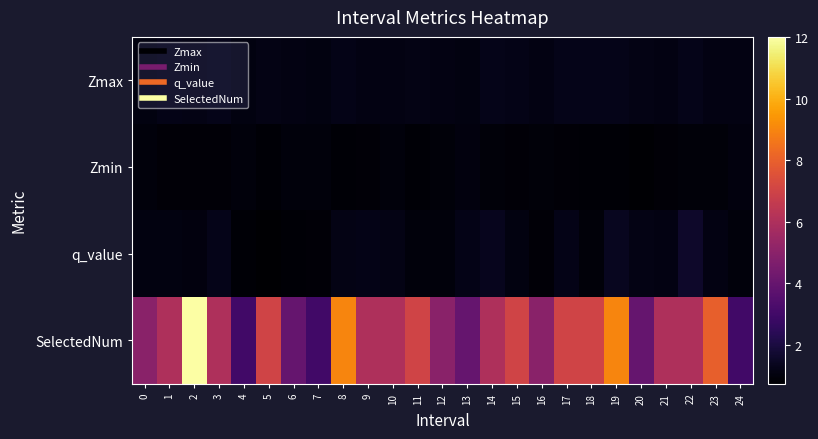

Reading left to right, what are all the values shown in this chart?

Zmax: 0=1.1	1=1.2	2=1.2	3=1.2	4=1.1	5=1.2	6=1.1	7=1.1	8=1.2	9=1.1	10=1.1	11=1.2	12=1.1	13=1.1	14=1.3	15=1.2	16=1.1	17=1.3	18=1.2	19=1.3	20=1.2	21=1.1	22=1.2	23=1.1	24=1.1
Zmin: 0=1.0	1=0.9	2=0.9	3=0.9	4=1.0	5=0.9	6=1.0	7=1.0	8=0.9	9=0.9	10=1.0	11=0.9	12=1.0	13=1.0	14=0.9	15=0.9	16=0.9	17=0.9	18=0.9	19=0.9	20=0.8	21=0.9	22=0.9	23=0.9	24=1.0
q_value: 0=1.1	1=1.1	2=1.0	3=1.3	4=0.9	5=0.7	6=0.9	7=0.9	8=1.2	9=1.2	10=1.2	11=1.0	12=1.0	13=1.2	14=1.3	15=1.1	16=0.9	17=1.2	18=0.9	19=1.4	20=1.2	21=1.1	22=1.6	23=1.1	24=1.0
SelectedNum: 0=5.0	1=6.0	2=12.0	3=6.0	4=3.0	5=7.0	6=4.0	7=3.0	8=9.0	9=6.0	10=6.0	11=7.0	12=5.0	13=4.0	14=6.0	15=7.0	16=5.0	17=7.0	18=7.0	19=9.0	20=4.0	21=6.0	22=6.0	23=8.0	24=3.0